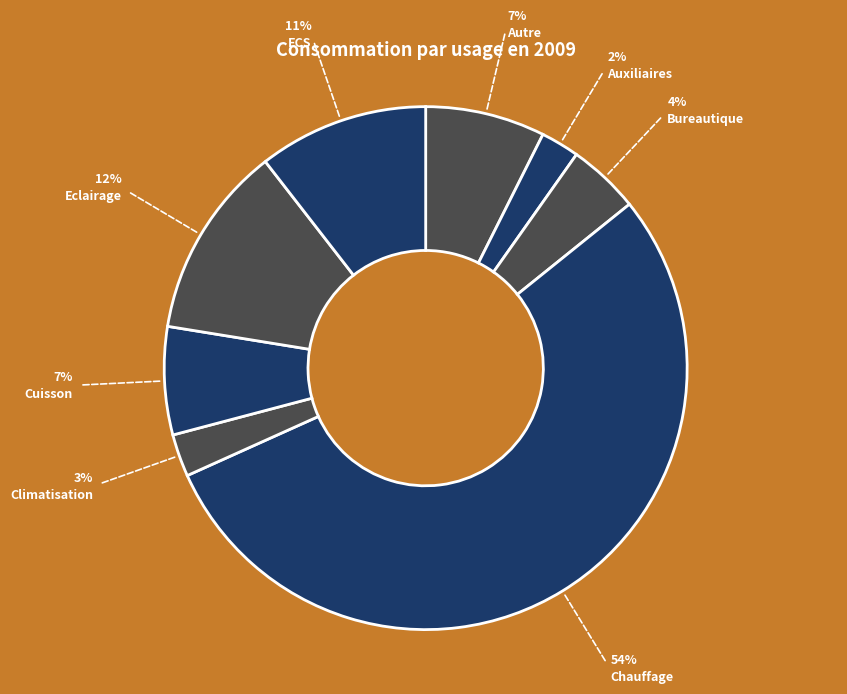

What is the largest slice in the pie chart?

Chauffage